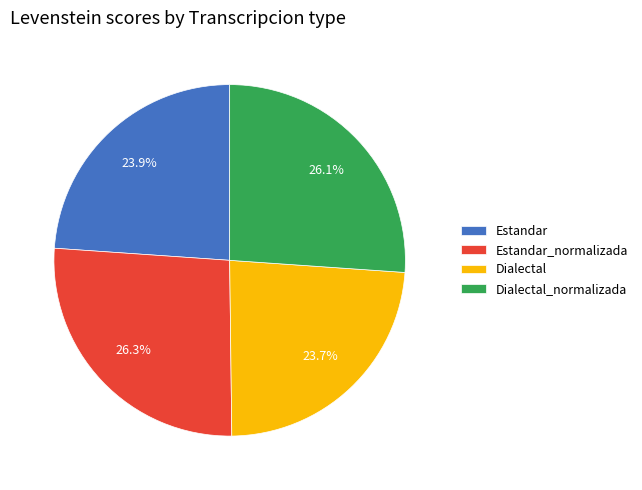

To the nearest percent, what portion does Dialectal_normalizada represent?

26%